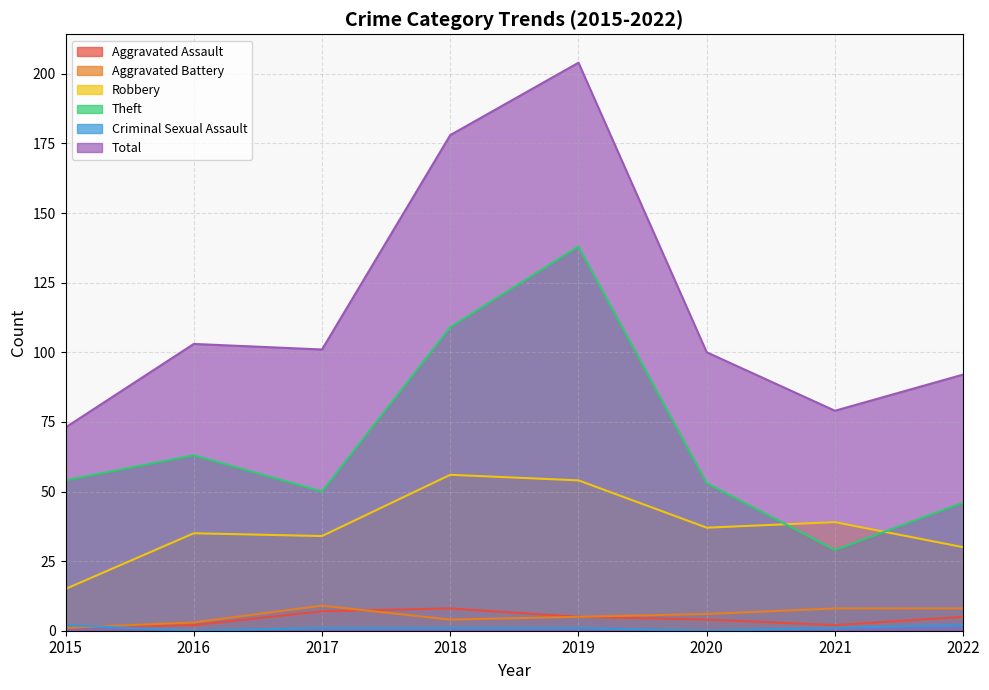

List the labels in order of Aggravated Assault value, largest first.

2018, 2017, 2019, 2022, 2020, 2016, 2021, 2015